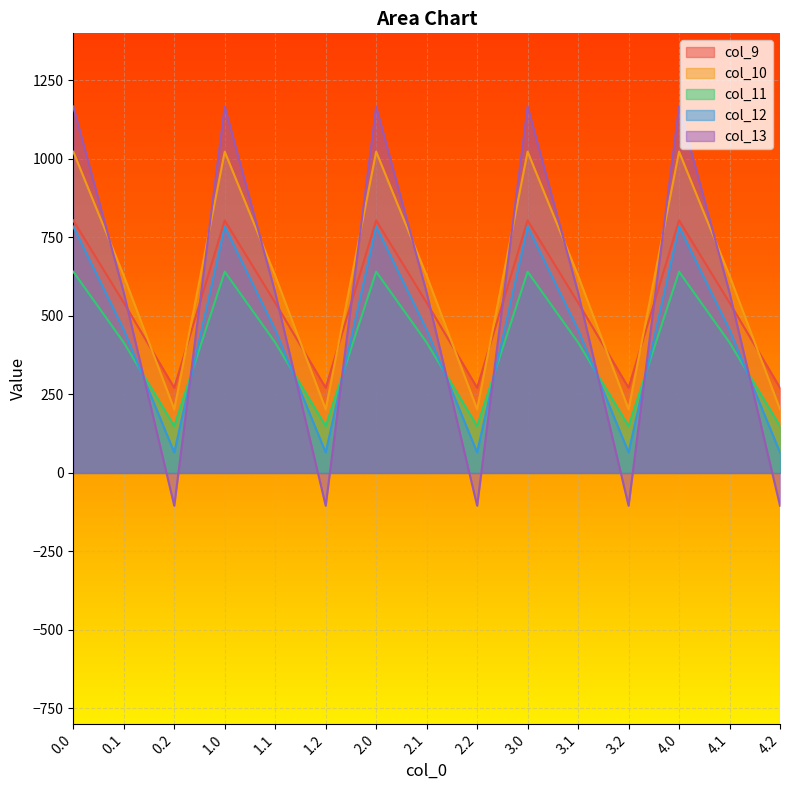

Where is col_10 nearest to the value 612?

0.1